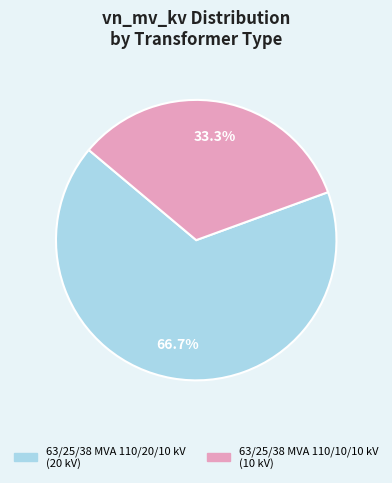

Approximately how many times larger is the value at 63/25/38 MVA 110/10/10 kV compared to 63/25/38 MVA 110/20/10 kV?

0.5